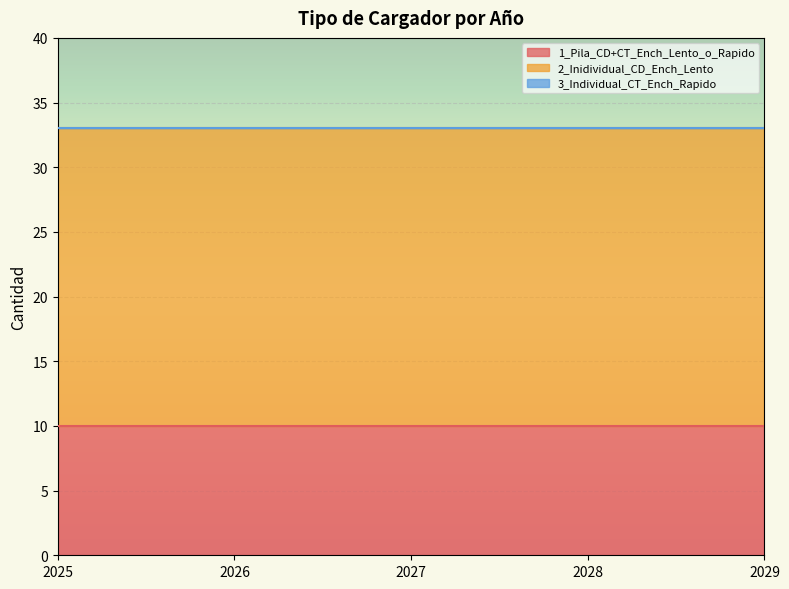

Between 2029 and 2027, which is larger?

2029